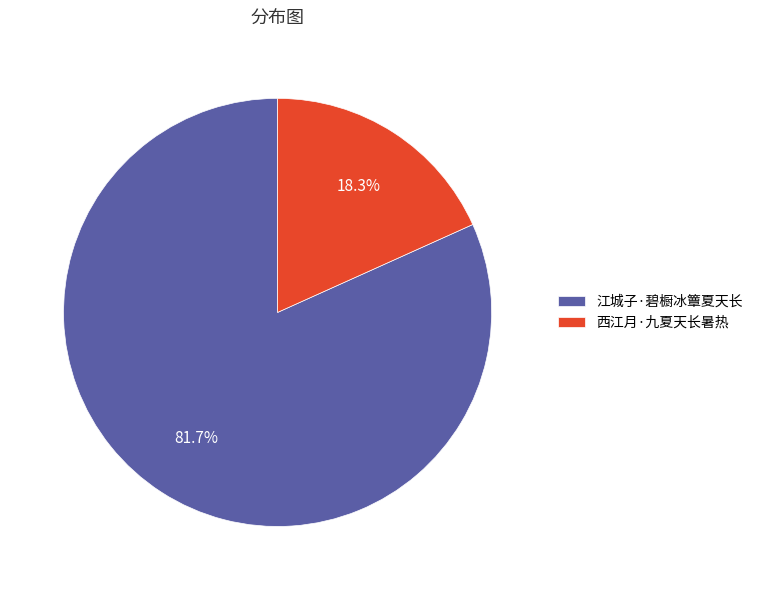

What percentage is NOT represented by 西江月·九夏天长暑热?

81.7%